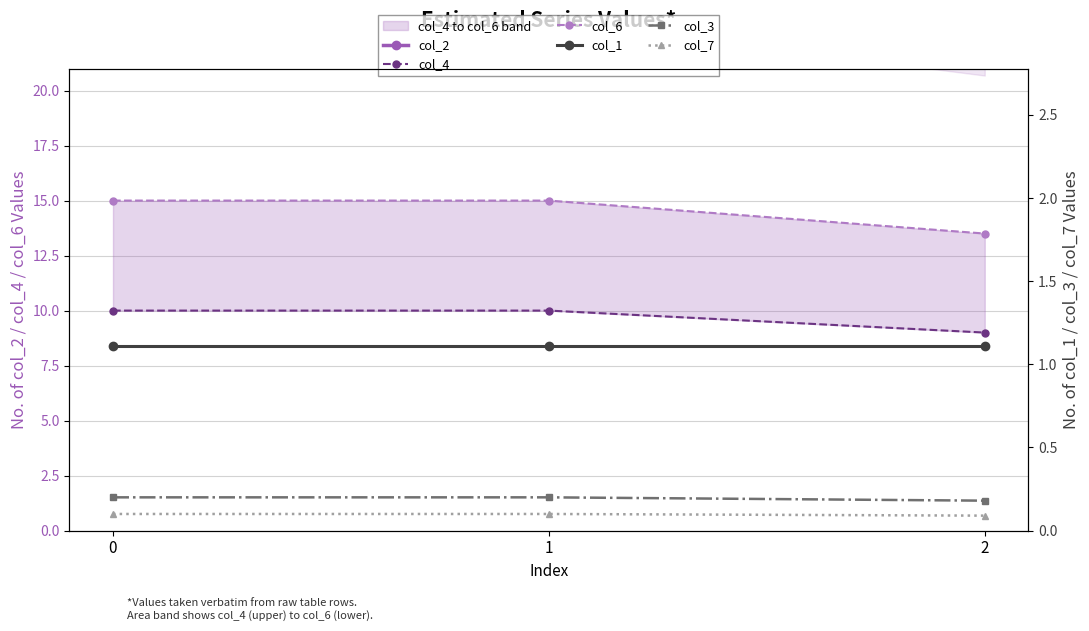

The col_4 series shows 9.0 at 2. True or false?

True